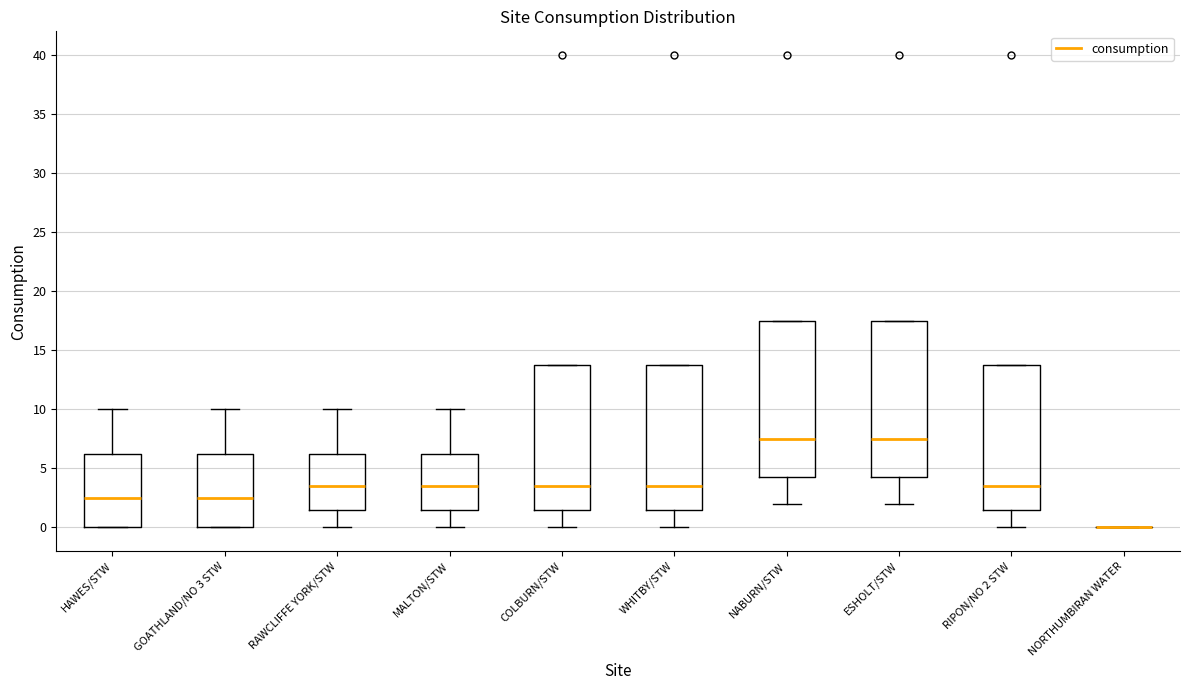

Reading left to right, transcribe this box plot: for each box, give where its median line is, the range the box spans, and where its two whiskers end, as read against the y-axis. The values are not printed on the chart, so give them approximately, as read against the axis.

HAWES/STW: median 2.5, box 0.0 to 6.5, whiskers 0.0 to 10.0
GOATHLAND/NO 3 STW: median 2.5, box 0.0 to 6.5, whiskers 0.0 to 10.0
RAWCLIFFE YORK/STW: median 3.5, box 1.5 to 6.5, whiskers 0.0 to 10.0
MALTON/STW: median 3.5, box 1.5 to 6.5, whiskers 0.0 to 10.0
COLBURN/STW: median 3.5, box 1.5 to 14.0, whiskers 0.0 to 14.0
WHITBY/STW: median 3.5, box 1.5 to 14.0, whiskers 0.0 to 14.0
NABURN/STW: median 7.5, box 4.5 to 17.5, whiskers 2.0 to 17.5
ESHOLT/STW: median 7.5, box 4.5 to 17.5, whiskers 2.0 to 17.5
RIPON/NO 2 STW: median 3.5, box 1.5 to 14.0, whiskers 0.0 to 14.0
NORTHUMBIRAN WATER: box collapsed to a line at 0.0, whiskers 0.0 to 0.0